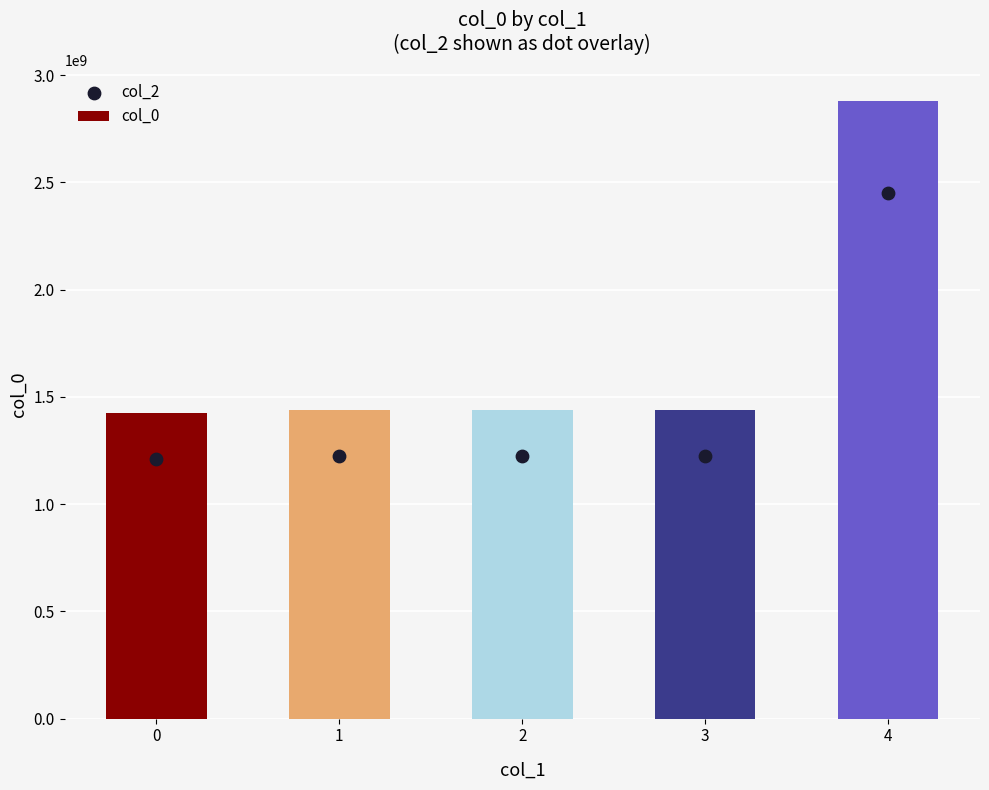

Which series has the largest total across all categories?

col_0